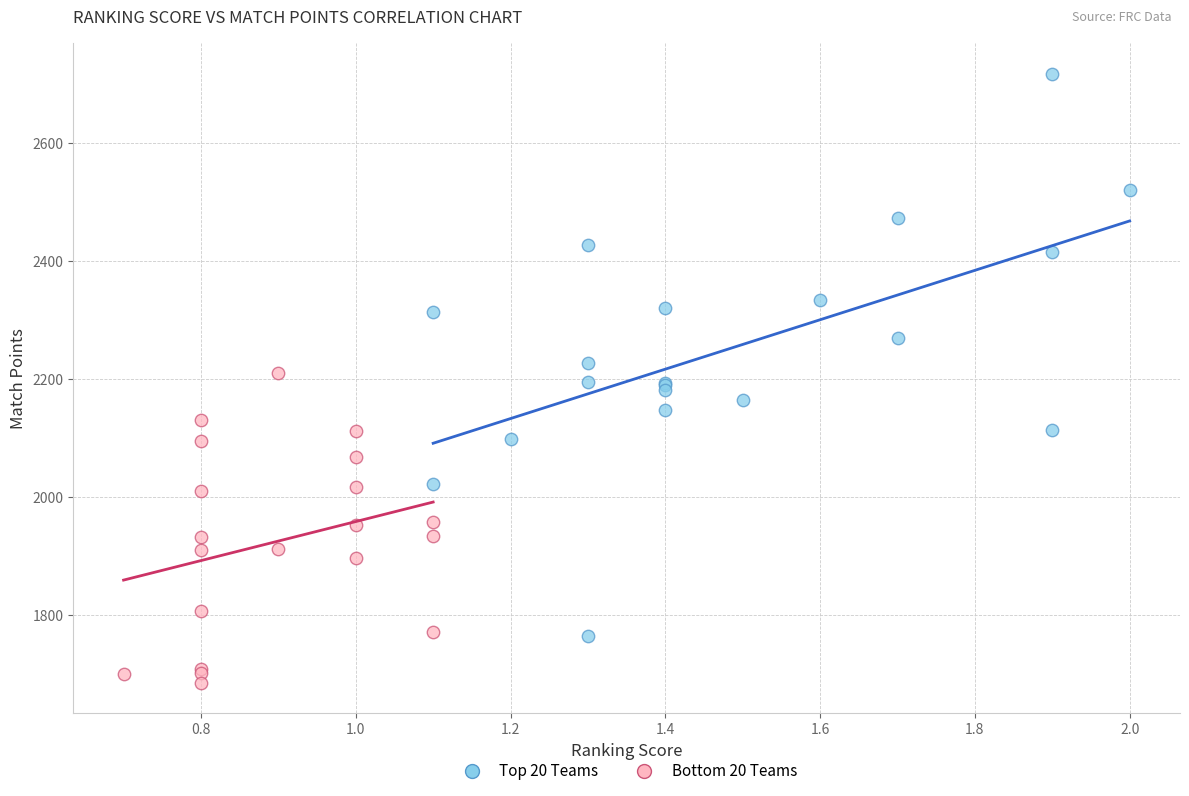

Which series reaches the minimum Y coordinate?

Bottom 20 Teams